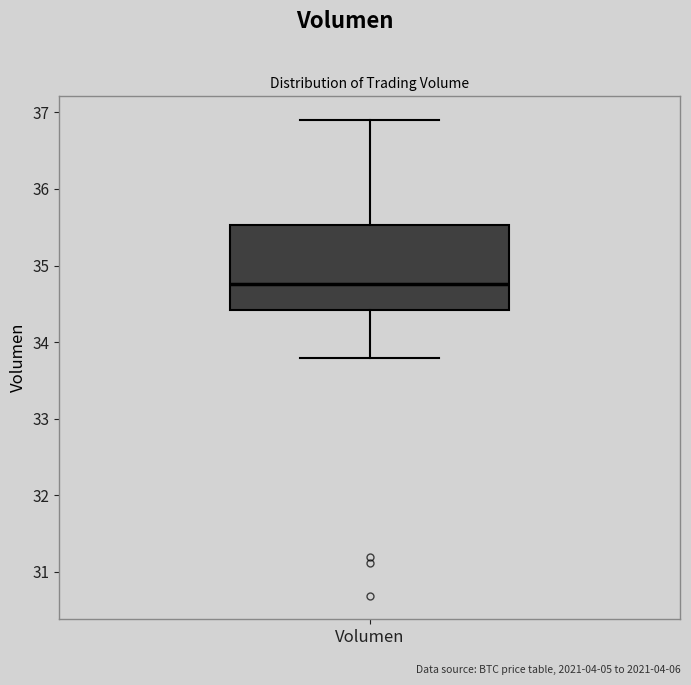

Read this box plot against the y-axis: the position of the median line, the range covered by the box, and the ends of both whiskers. The values are not printed on the chart, so give them approximately, as read against the axis.

median 34.8, box 34.4 to 35.5, whiskers 33.8 to 36.9